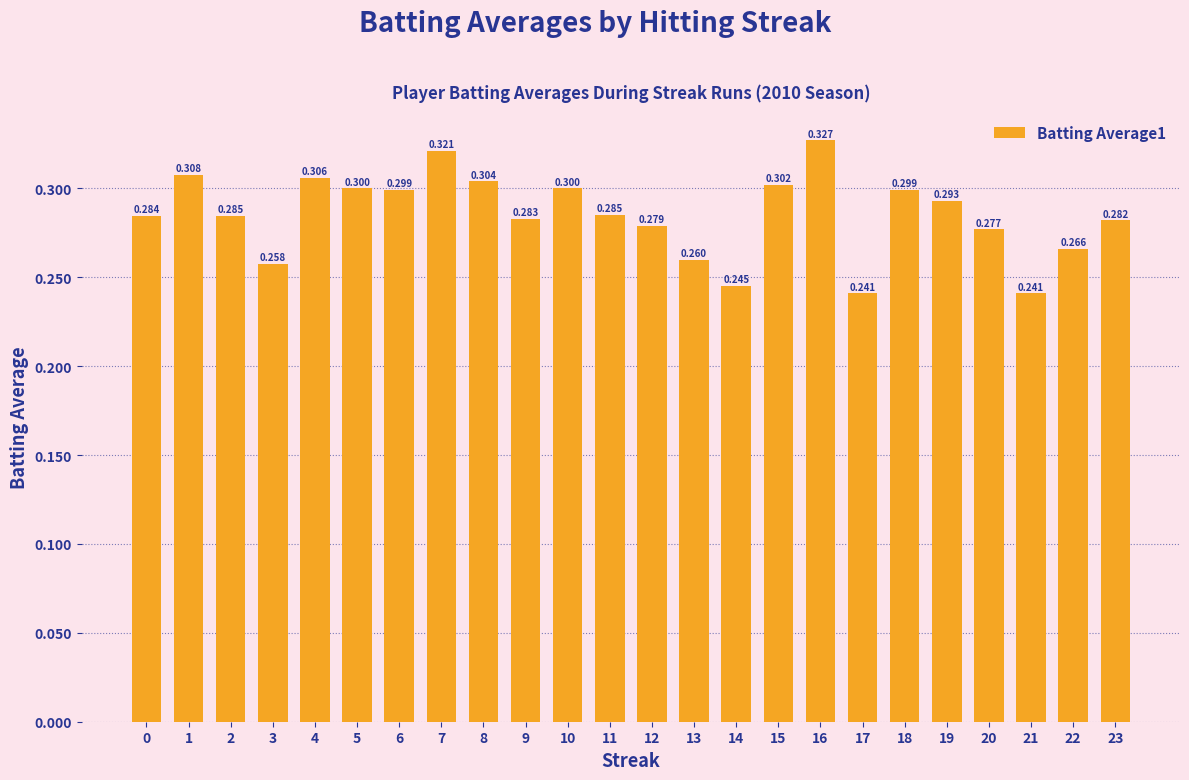

What is the sum of the values at 14 and 2?

0.5